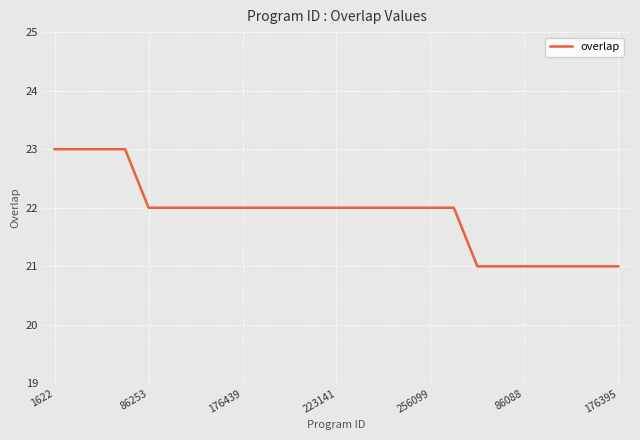

What is the difference between the second highest and second lowest values?

2